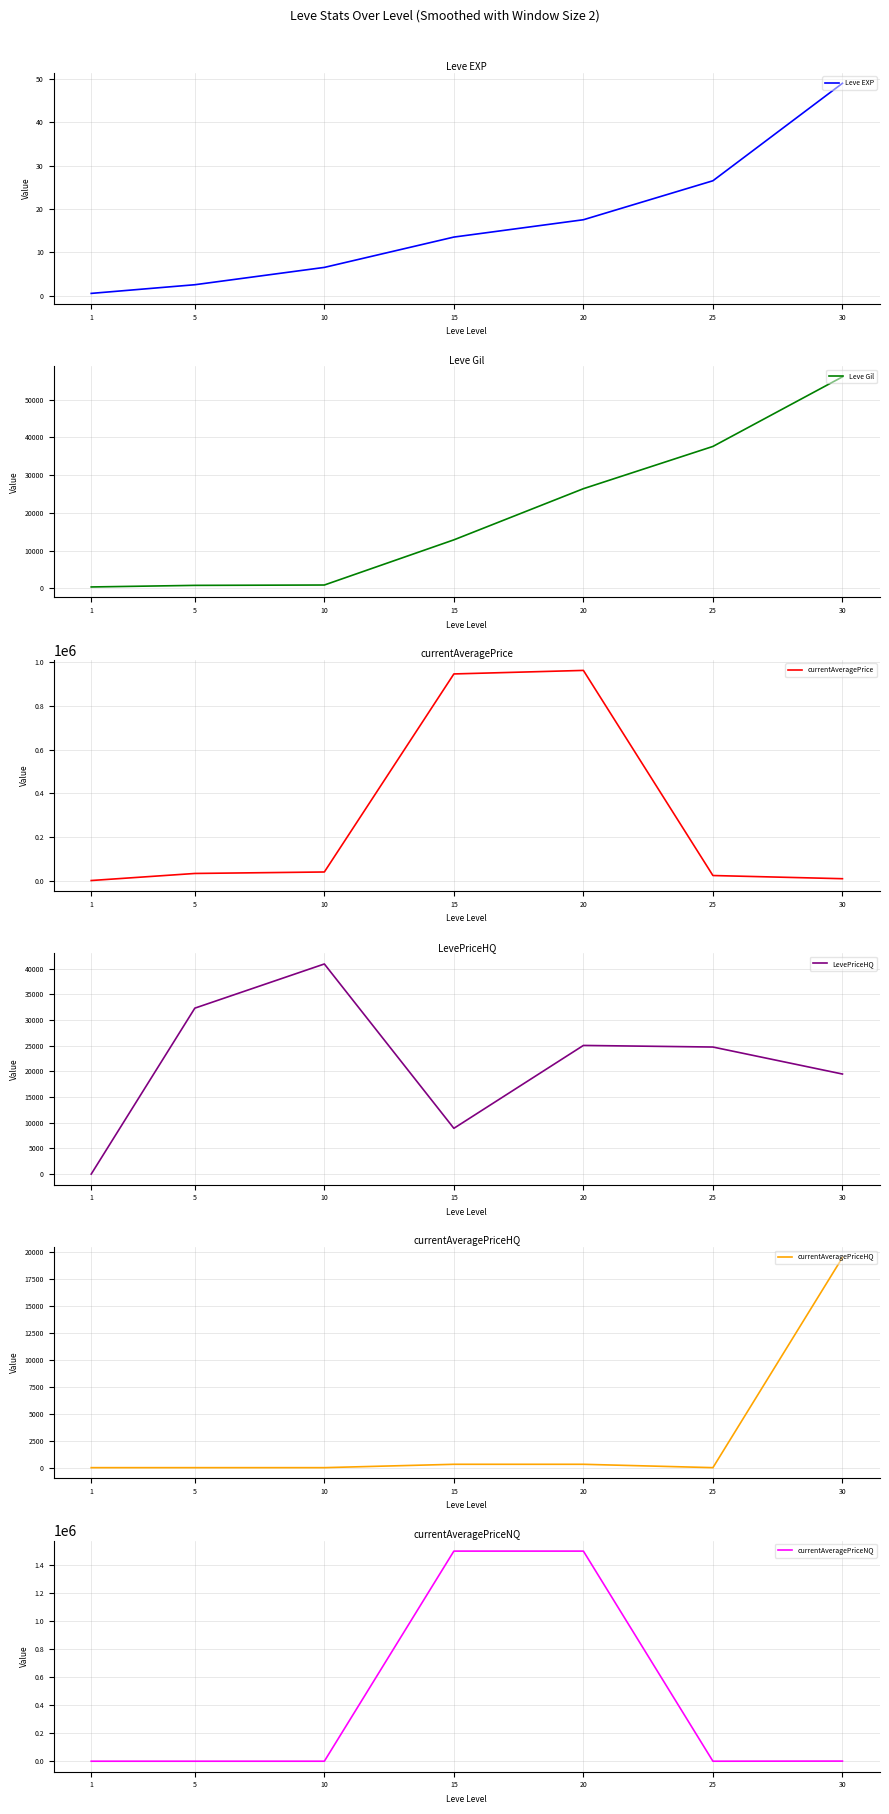

Which has a higher value, 15 or 5?

15